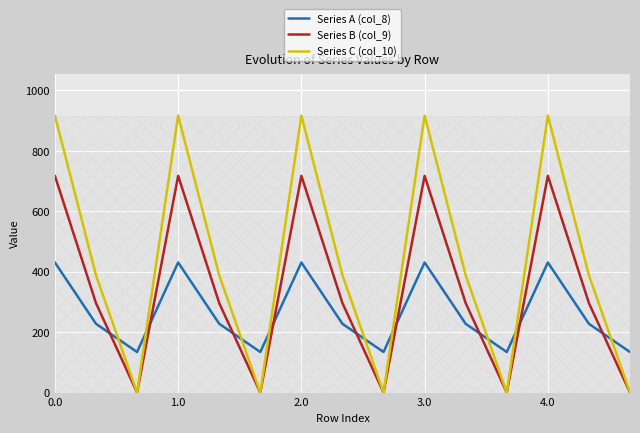

Which series has the widest spread of values?

Series C (col_10)